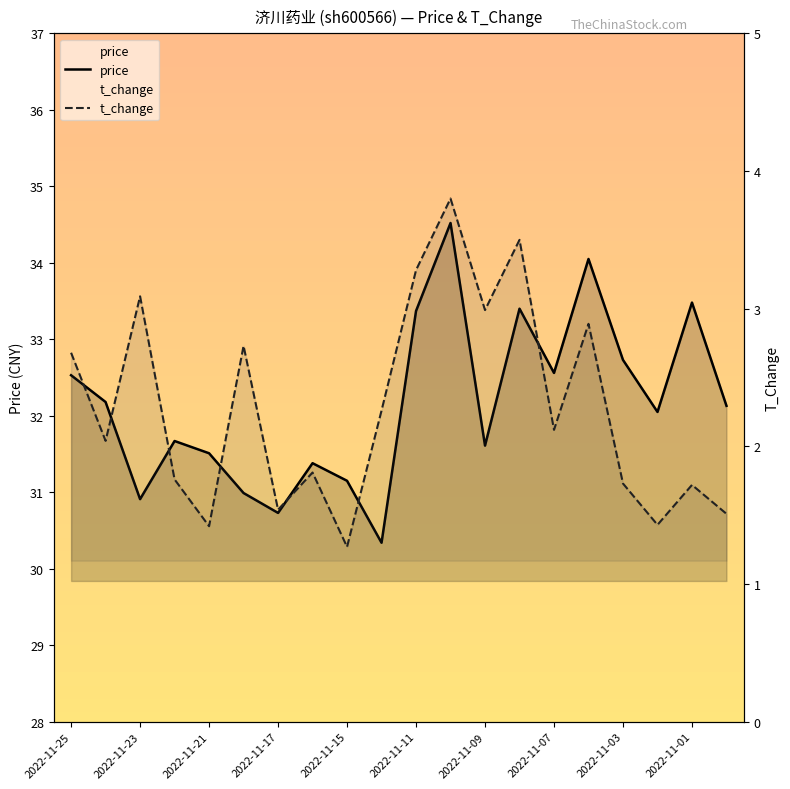

Reading left to right, what are all the values shown in this chart?

price: 32.5	32.2	30.9	31.7	31.5	31.0	30.7	31.4	31.1	30.3	33.4	34.5	31.6	33.4	32.6	34.0	32.7	32.0	33.5	32.1
t_change: 2.7	2.0	3.1	1.8	1.4	2.7	1.5	1.8	1.3	2.3	3.3	3.8	3.0	3.5	2.1	2.9	1.7	1.4	1.7	1.5